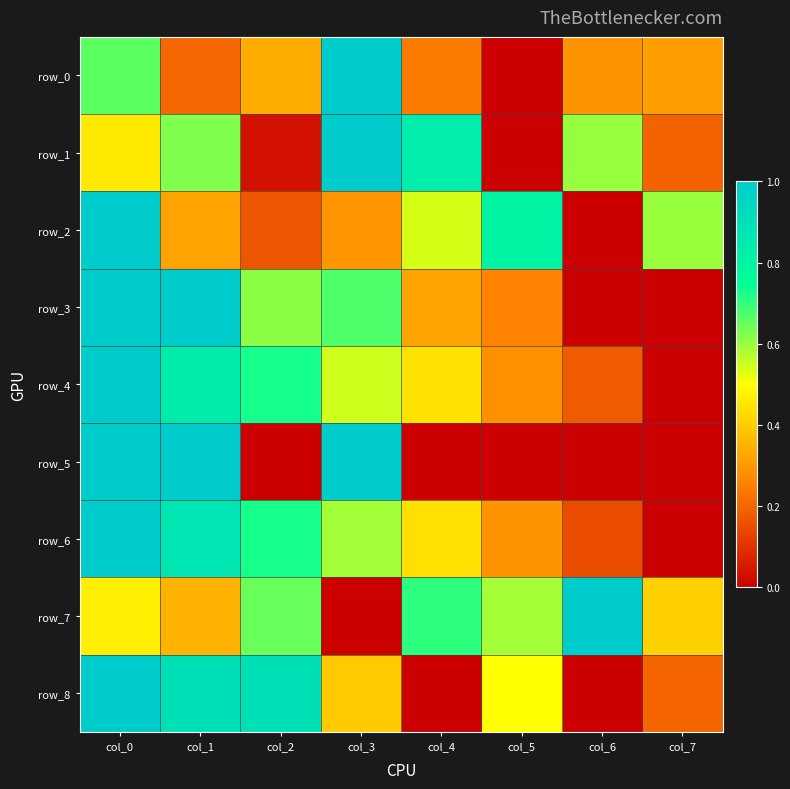

Reading left to right, transcribe all the data shown in this chart.

row_0: col_0=0.7	col_1=0.2	col_2=0.3	col_3=1.0	col_4=0.2	col_5=0.0	col_6=0.3	col_7=0.3
row_1: col_0=0.5	col_1=0.6	col_2=0.0	col_3=1.0	col_4=0.8	col_5=0.0	col_6=0.6	col_7=0.2
row_2: col_0=1.0	col_1=0.3	col_2=0.2	col_3=0.3	col_4=0.5	col_5=0.8	col_6=0.0	col_7=0.6
row_3: col_0=1.0	col_1=1.0	col_2=0.6	col_3=0.7	col_4=0.3	col_5=0.3	col_6=0.0	col_7=0.0
row_4: col_0=1.0	col_1=0.8	col_2=0.7	col_3=0.5	col_4=0.4	col_5=0.3	col_6=0.2	col_7=0.0
row_5: col_0=1.0	col_1=1.0	col_2=0.0	col_3=1.0	col_4=0.0	col_5=0.0	col_6=0.0	col_7=0.0
row_6: col_0=1.0	col_1=0.9	col_2=0.7	col_3=0.6	col_4=0.4	col_5=0.3	col_6=0.2	col_7=0.0
row_7: col_0=0.5	col_1=0.4	col_2=0.6	col_3=0.0	col_4=0.7	col_5=0.6	col_6=1.0	col_7=0.4
row_8: col_0=1.0	col_1=0.9	col_2=0.9	col_3=0.4	col_4=0.0	col_5=0.5	col_6=0.0	col_7=0.2